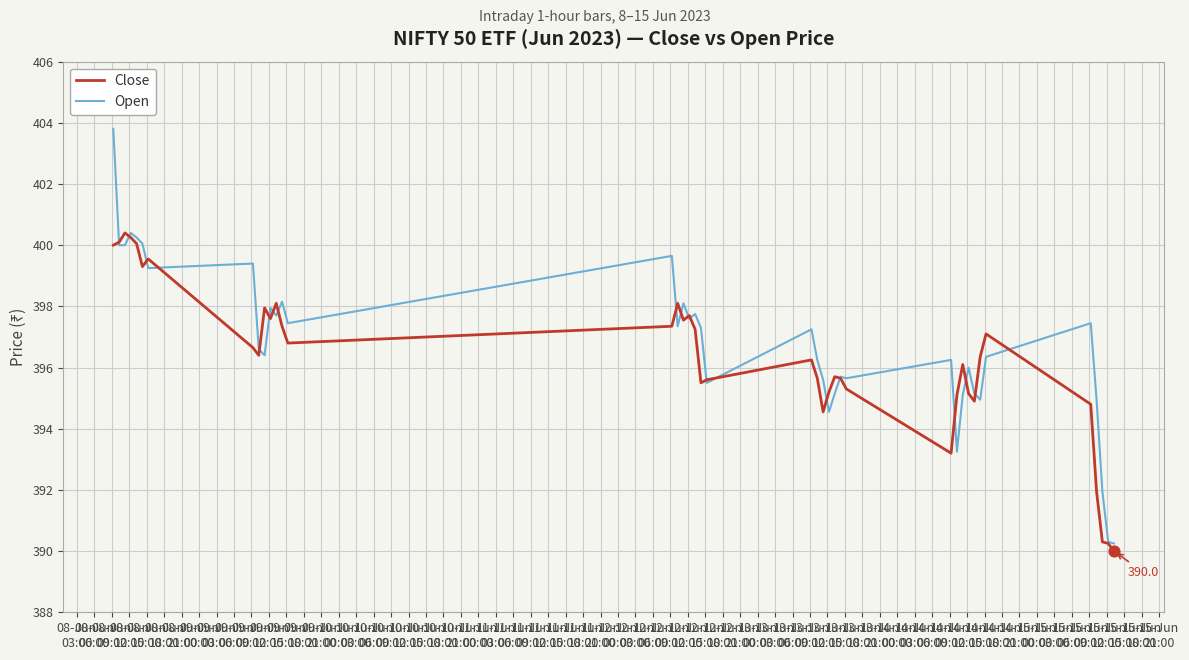

Which series has the widest spread of values?

Open